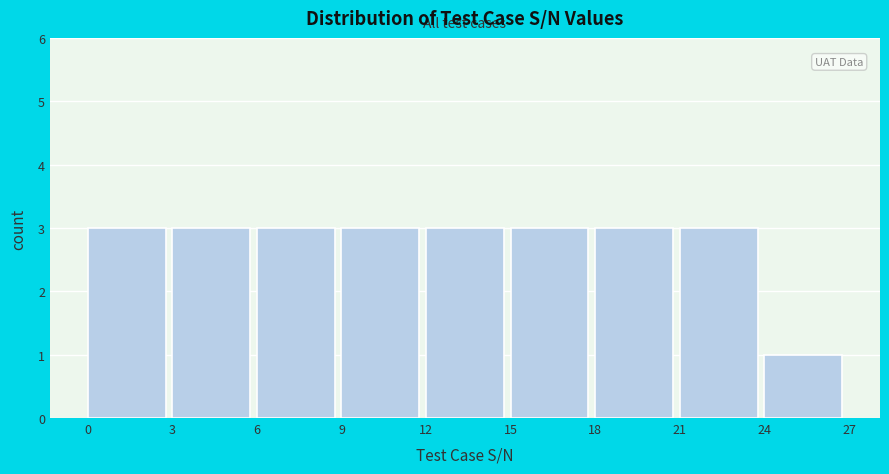

Reading left to right, transcribe this chart: for each bar, give the range it covers on the x-axis and its height. The values are not printed on the chart, so give them approximately, as read against the axis.

0 to 3: 3
3 to 6: 3
6 to 9: 3
9 to 12: 3
12 to 15: 3
15 to 18: 3
18 to 21: 3
21 to 24: 3
24 to 27: 1